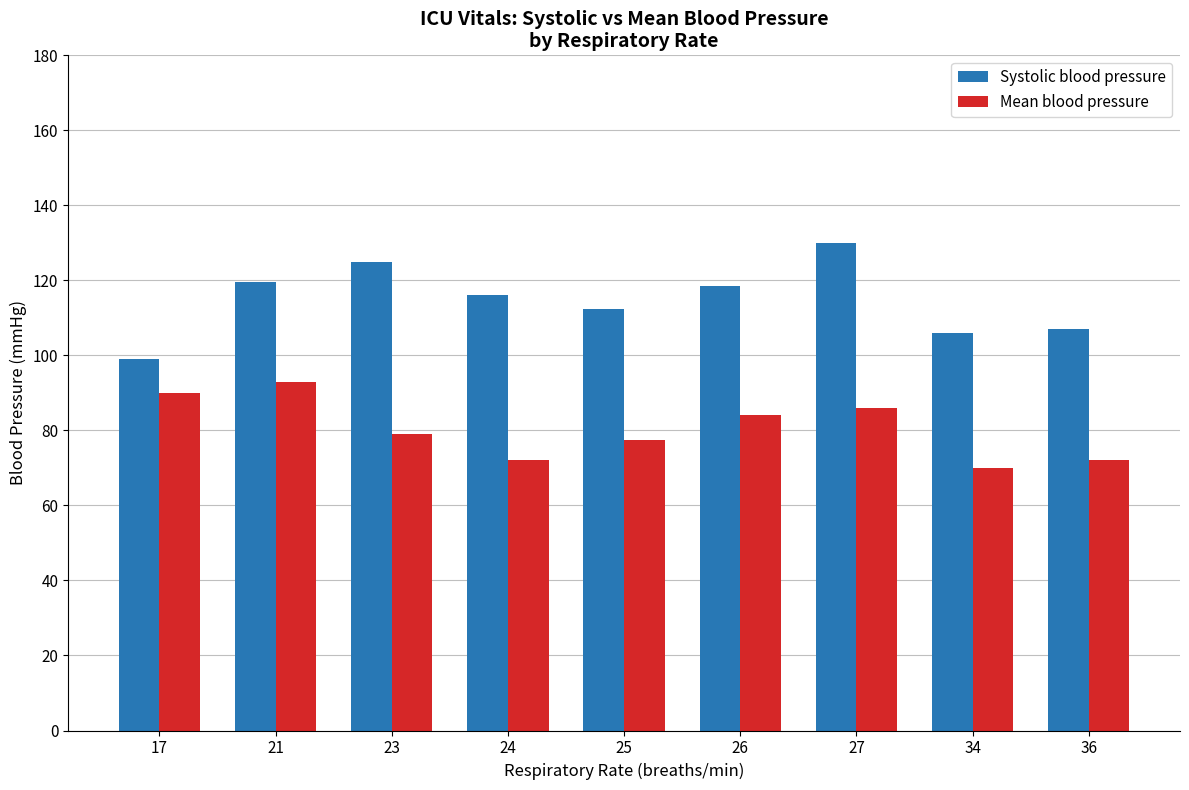

What is the spread (max minus min) of values at 23?

46.0